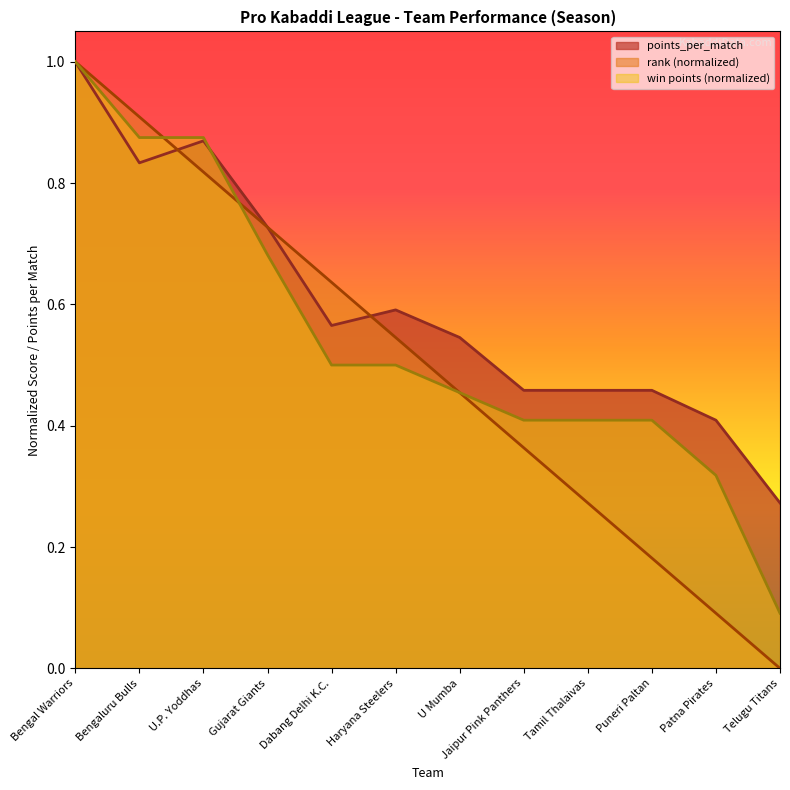

Between Dabang Delhi K.C. and Haryana Steelers, which is larger?

Haryana Steelers